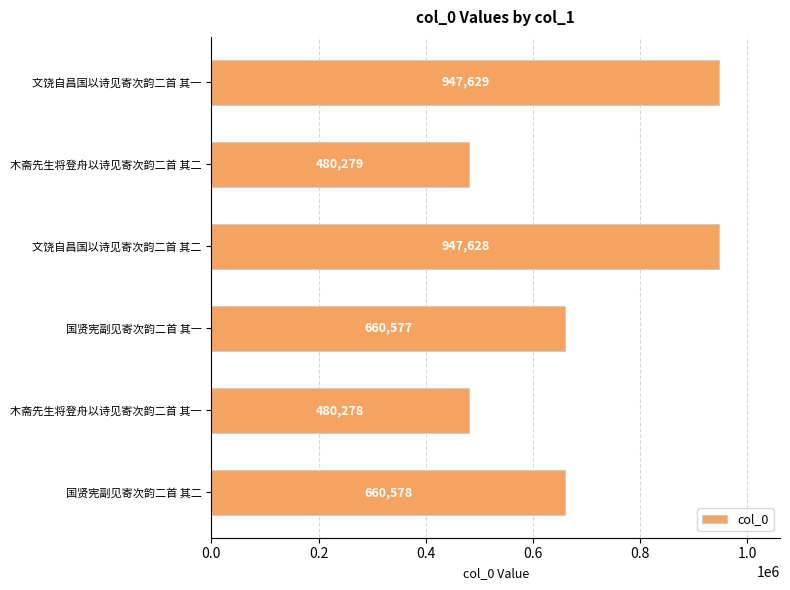

What is the average value?

696162